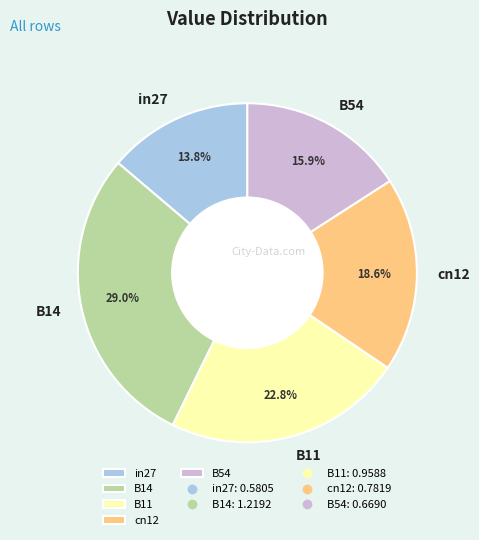

Approximately how many times larger is the value at B54 compared to B14?

0.5